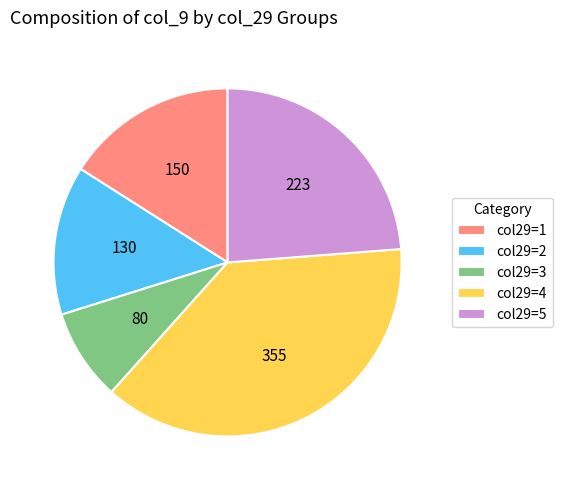

Which has a higher value, col29=5 or col29=2?

col29=5